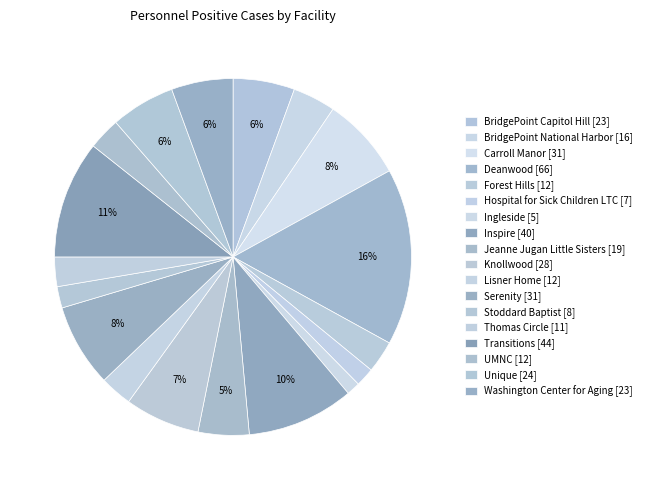

Count the number of slices in the pie.

18